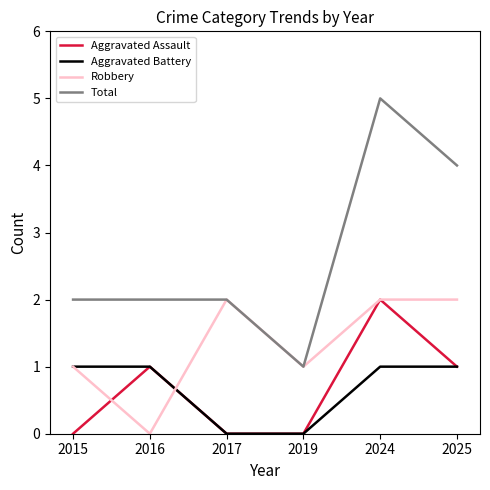

Which series changed the most between 2019 and 2024?

Total